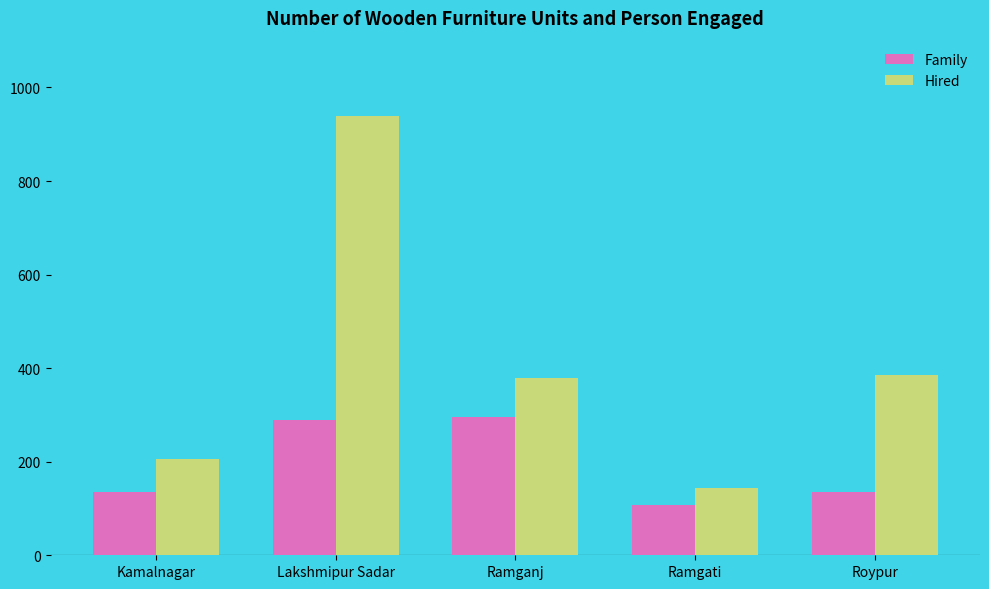

What is the difference between the maximum and minimum values in the Hired series?

795